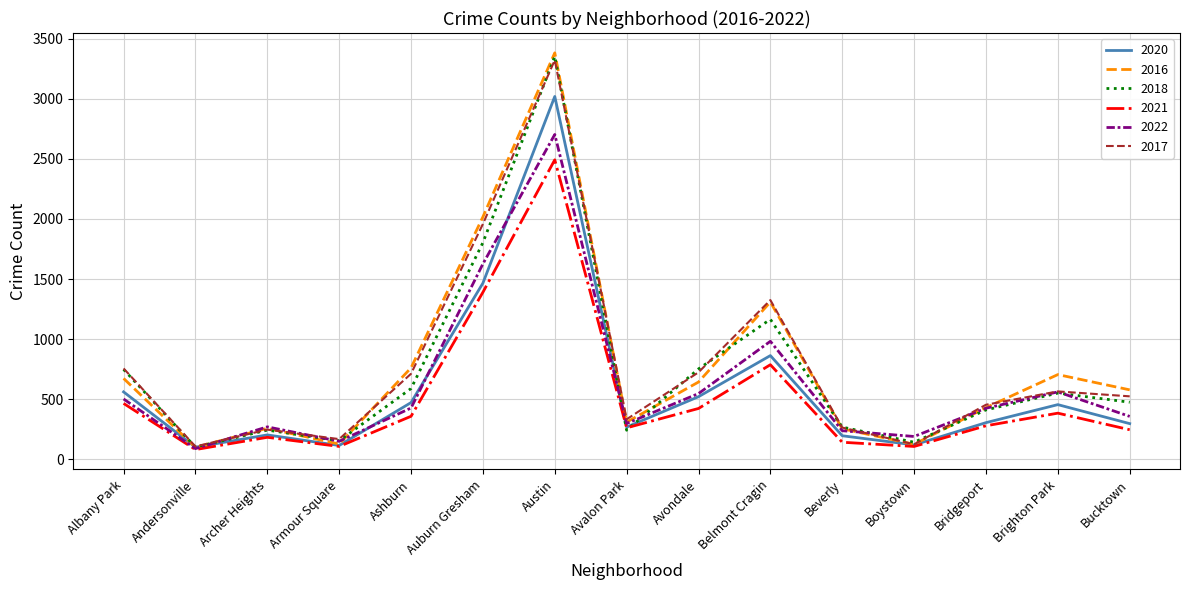

List the series in order of their peak value, highest first.

2016, 2018, 2017, 2020, 2022, 2021